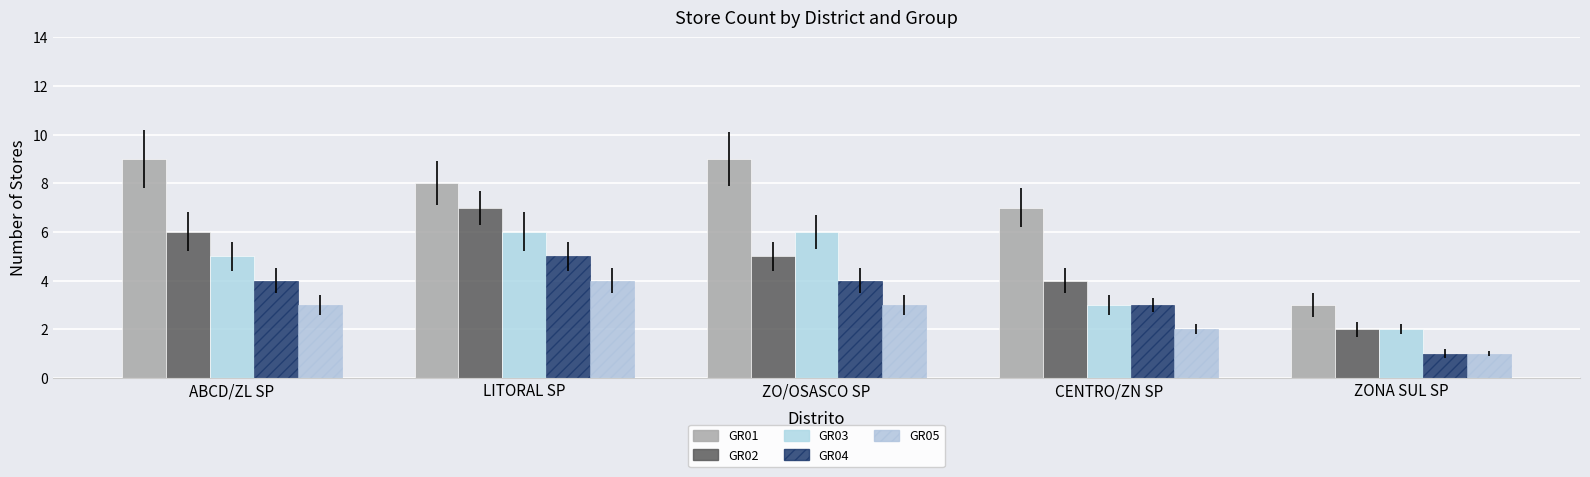

Which category has the lowest value in the GR02 series?

ZONA SUL SP